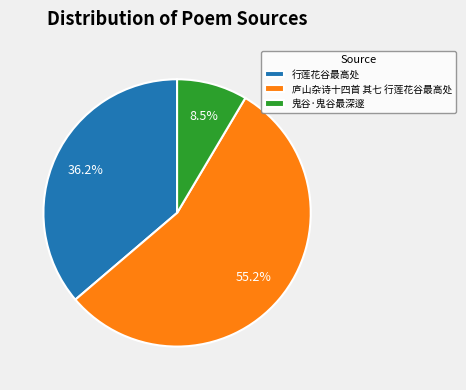

What is the largest slice in the pie chart?

庐山杂诗十四首 其七 行莲花谷最高处